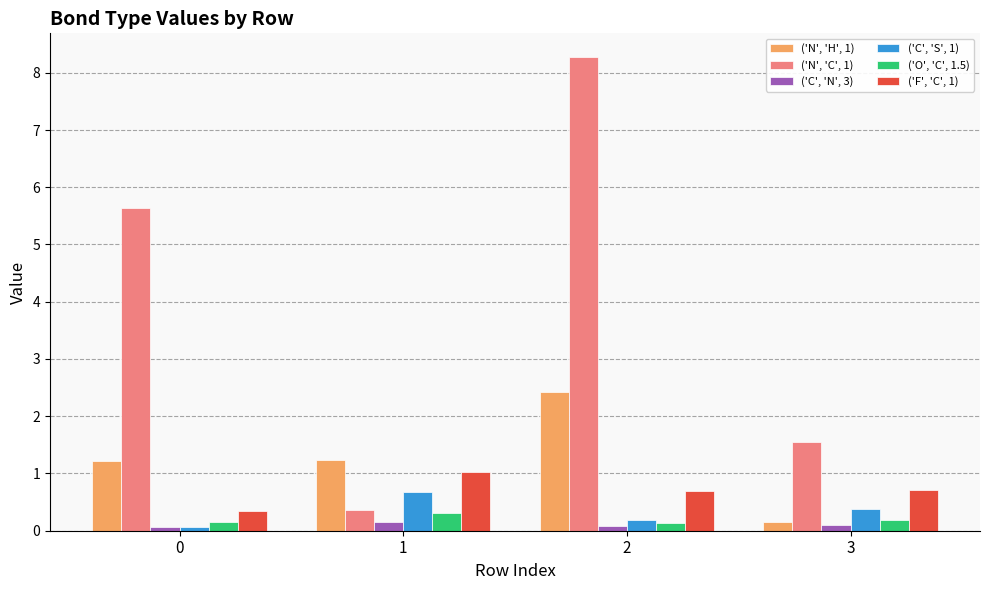

Rank the categories by ('N', 'C', 1) value from lowest to highest.

1, 3, 0, 2